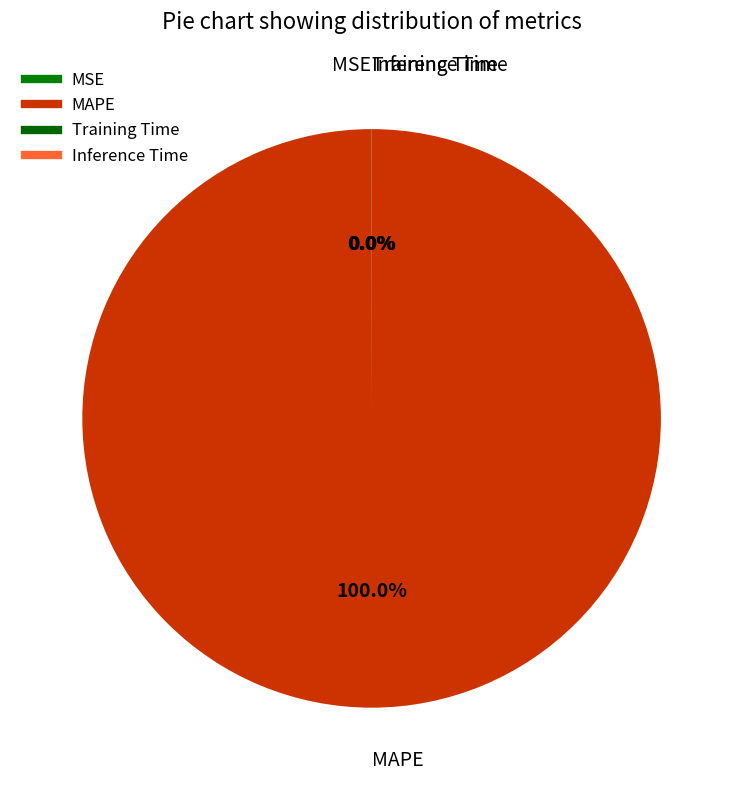

Combined, do Training Time and MSE account for over 50%?

No